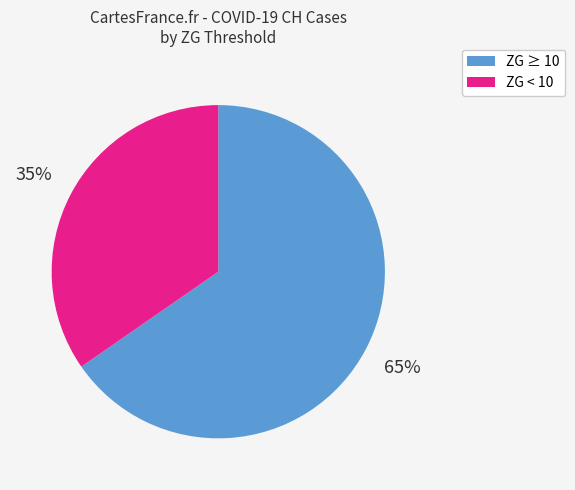

What is the majority slice?

ZG ≥ 10